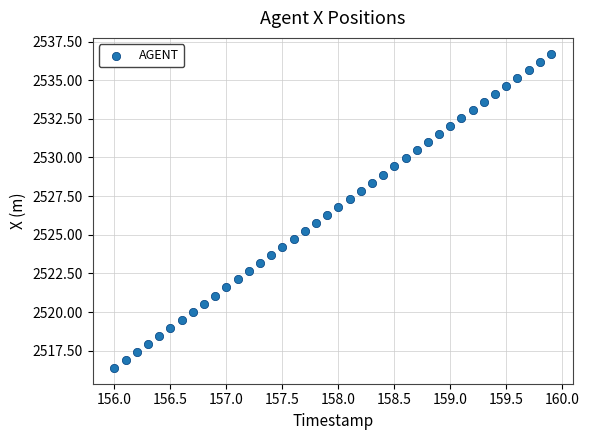

What is the range of Y values (max minus min)?

20.3